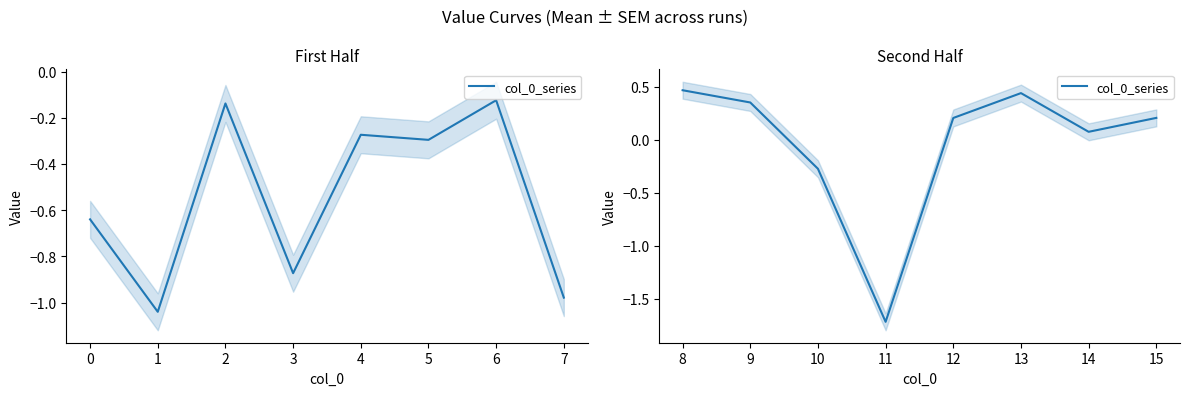

How many lines are shown in the chart?

1